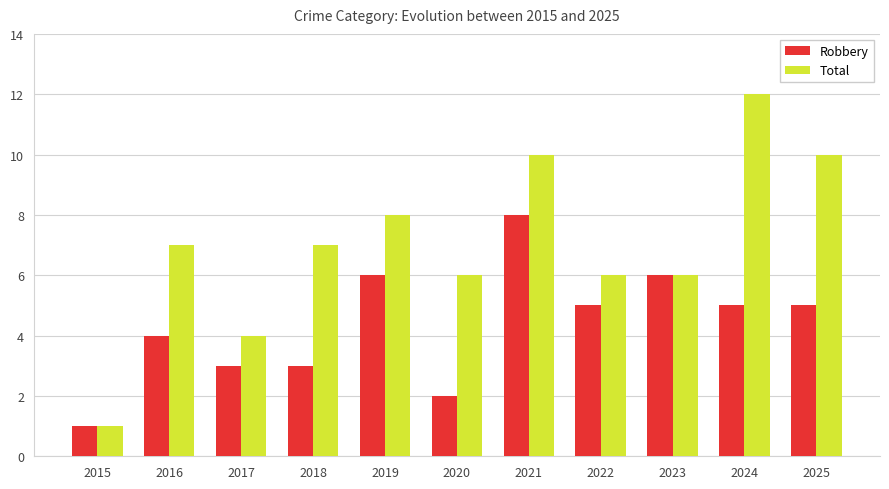

Reading left to right, extract all data points from this chart.

Robbery: 1	4	3	3	6	2	8	5	6	5	5
Total: 1	7	4	7	8	6	10	6	6	12	10